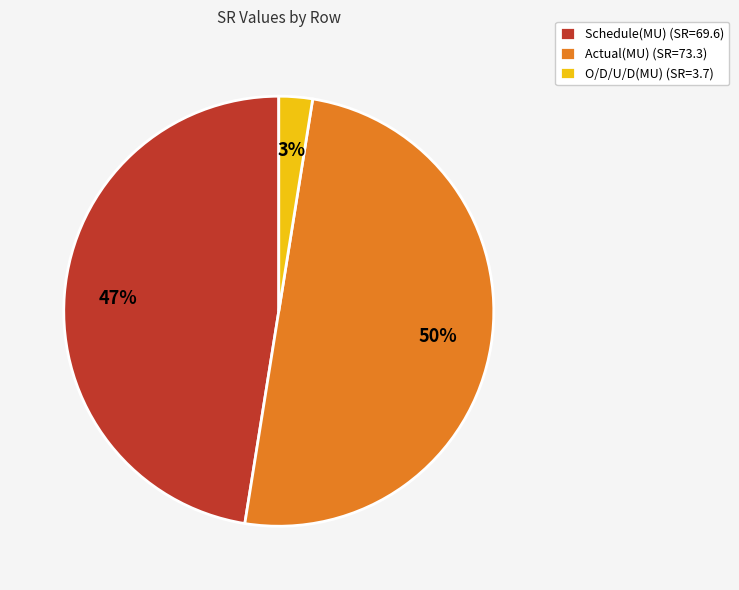

How many slices are in this pie chart?

3